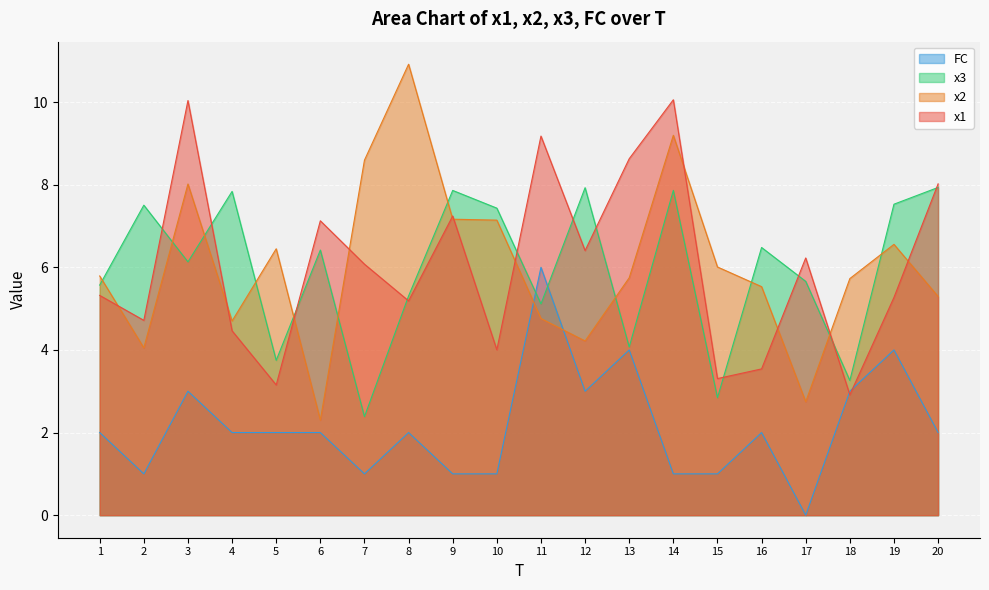

What are all the series names shown in the legend?

FC, x3, x2, x1